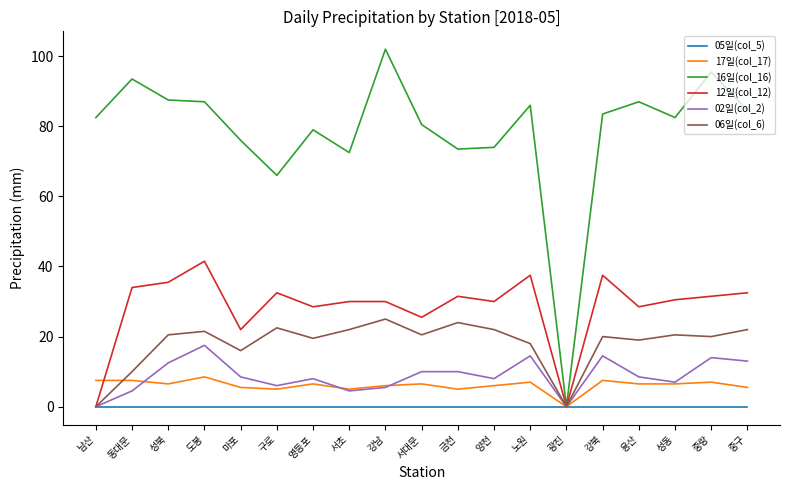

What is the spread (max minus min) of values at 동대문?

93.5